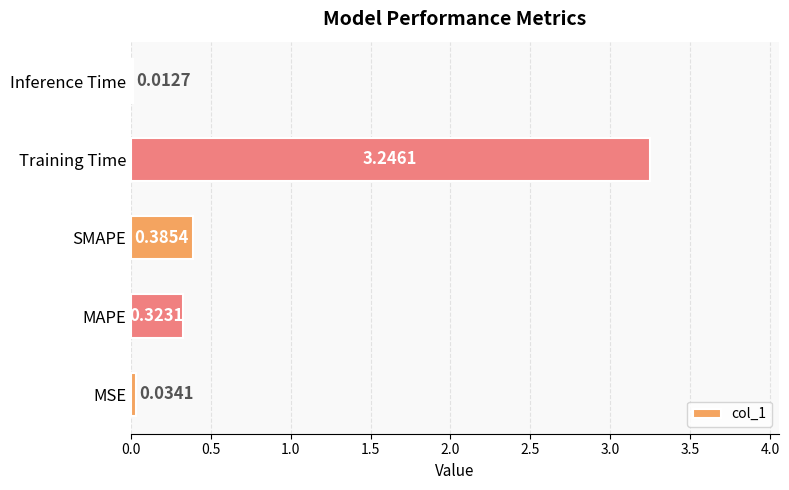

What is the average value?

0.8